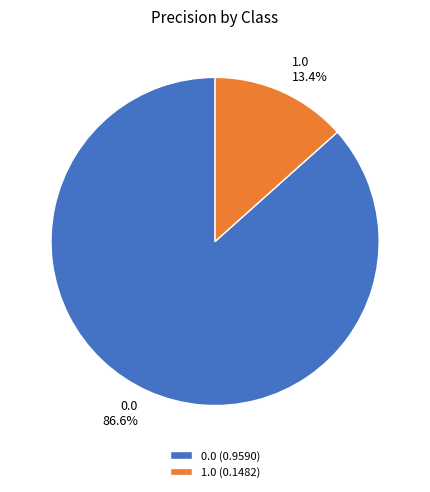

Is it true that 1.0 is 13% of the pie?

True